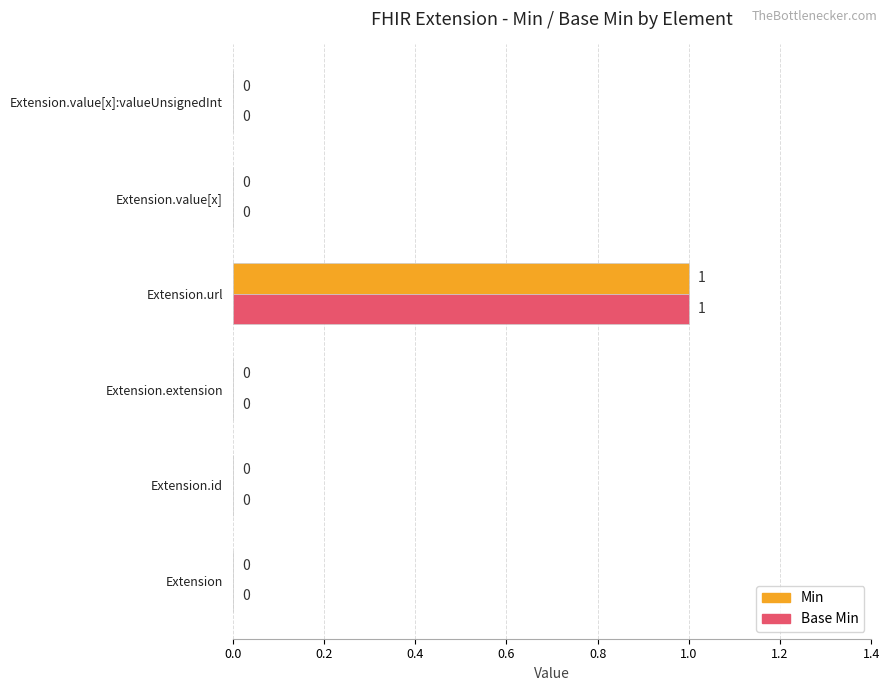

The Base Min series shows 0 at Extension.extension. True or false?

True